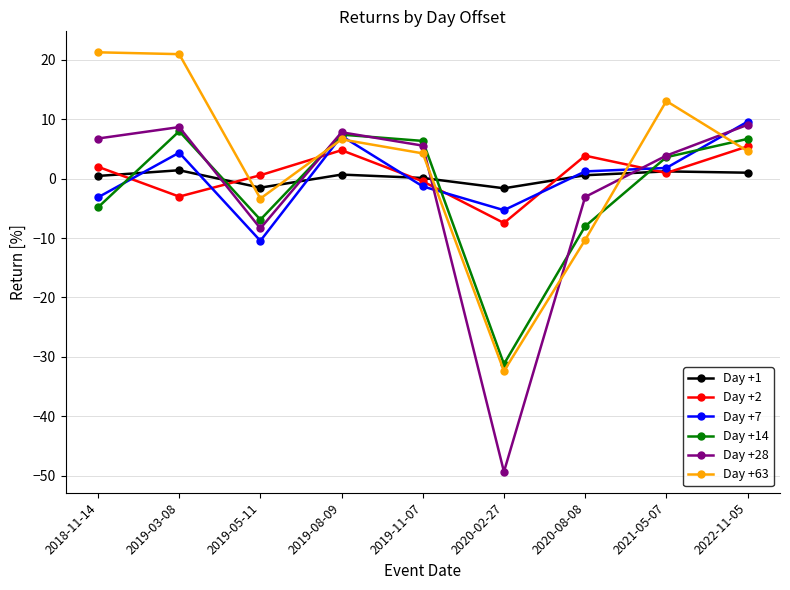

What is the minimum value shown in the chart?

-49.4